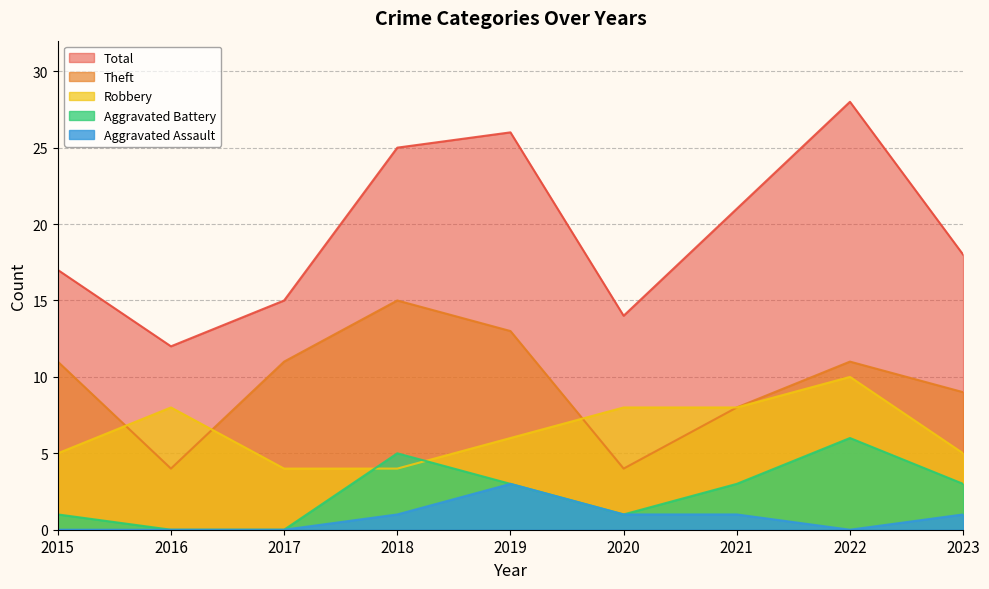

What is the total value across all series at 2020?

28